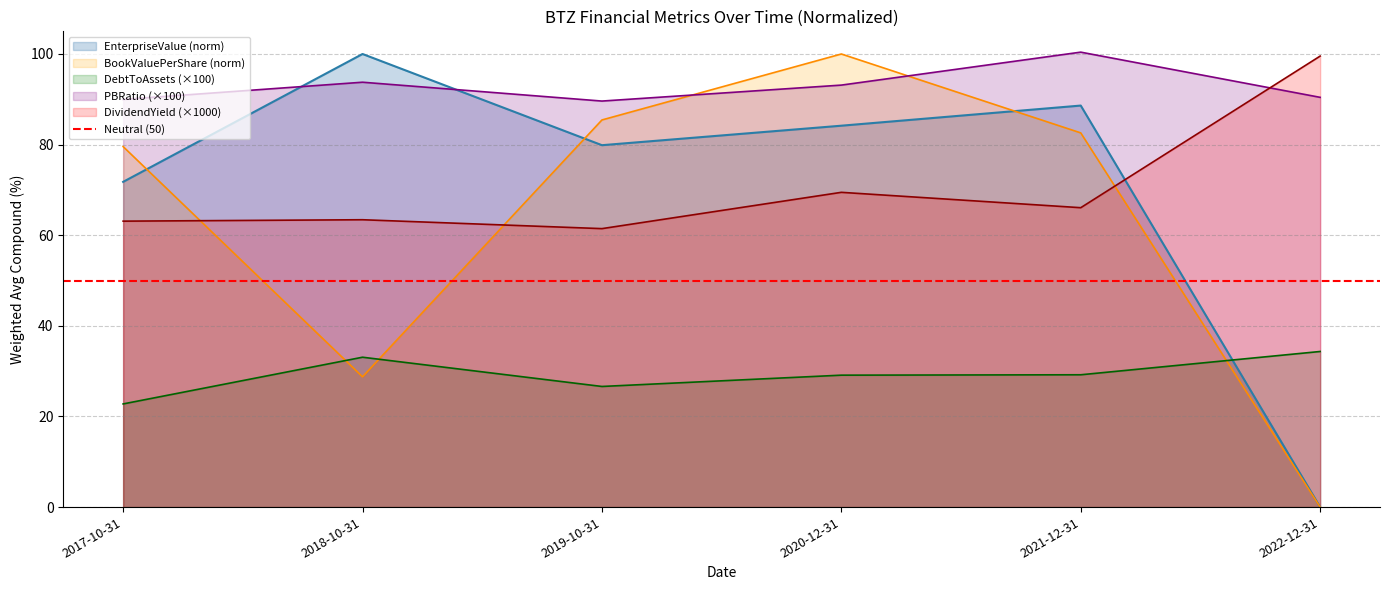

In debtToAssets, how many points are lower than both neighbors (excluding endpoints)?

1